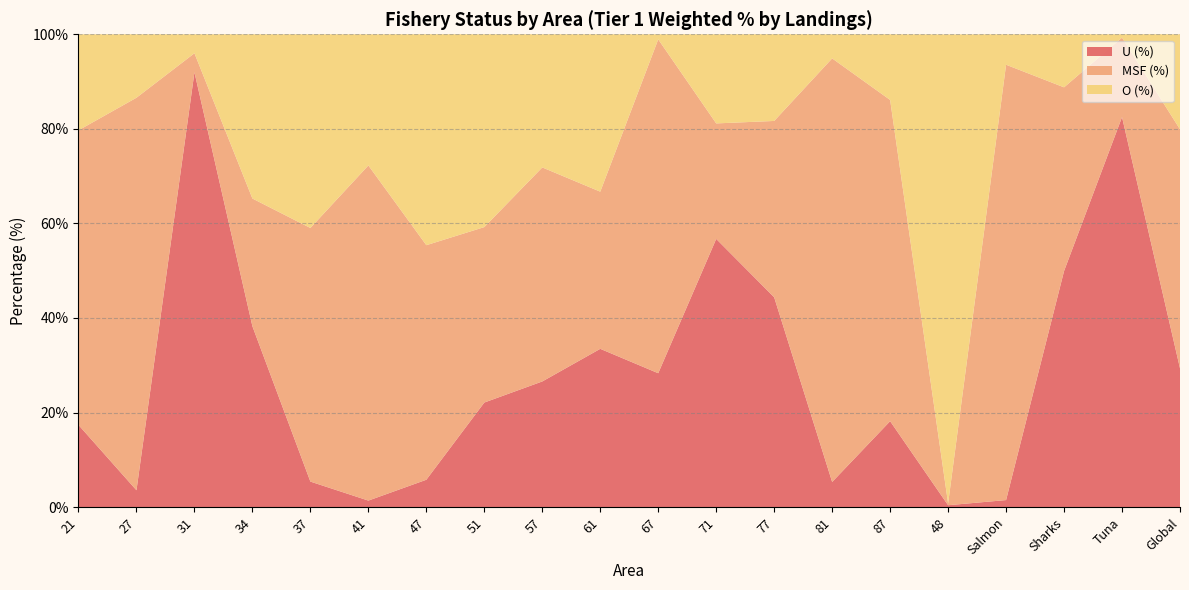

Reading left to right, list all the values displayed in this chart.

U (%): 21=17.4	27=3.6	31=92.0	34=38.2	37=5.4	41=1.4	47=5.8	51=22.1	57=26.6	61=33.5	67=28.3	71=56.7	77=44.4	81=5.3	87=18.2	48=0.4	Salmon=1.5	Sharks=49.9	Tuna=82.5	Global=29.4
MSF (%): 21=62.3	27=83.0	31=4.0	34=27.0	37=53.6	41=70.9	47=49.6	51=37.1	57=45.3	61=33.2	67=70.6	71=24.4	77=37.3	81=89.6	87=67.9	48=0.4	Salmon=92.1	Sharks=38.9	Tuna=16.8	Global=50.5
O (%): 21=20.3	27=13.4	31=4.0	34=34.7	37=41.0	41=27.7	47=44.6	51=40.8	57=28.2	61=33.3	67=1.1	71=18.9	77=18.3	81=5.1	87=13.9	48=99.2	Salmon=6.4	Sharks=11.2	Tuna=0.7	Global=20.1